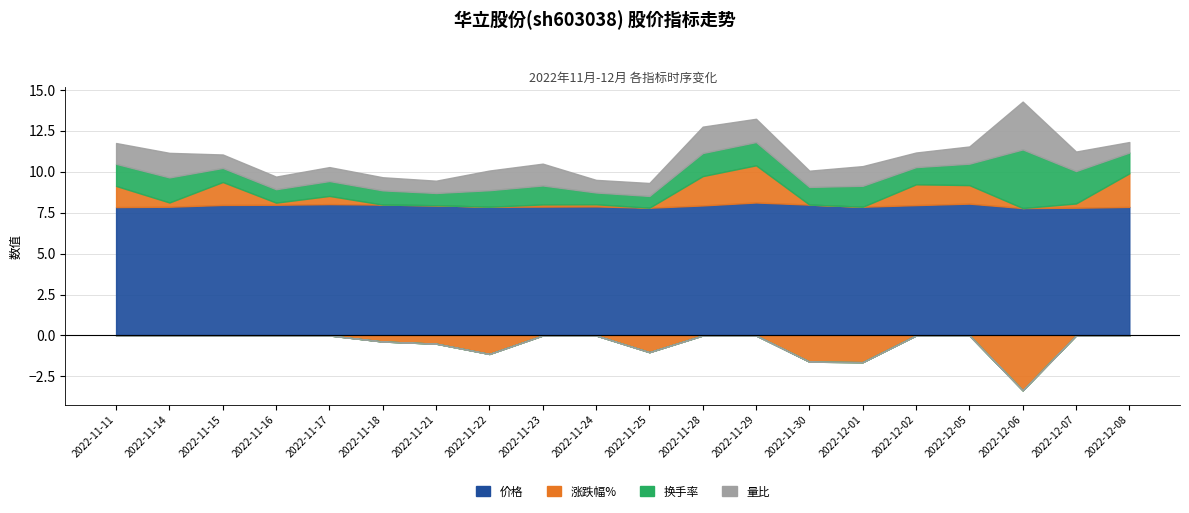

Which series changed the most between 2022-11-11 and 2022-12-02?

量比